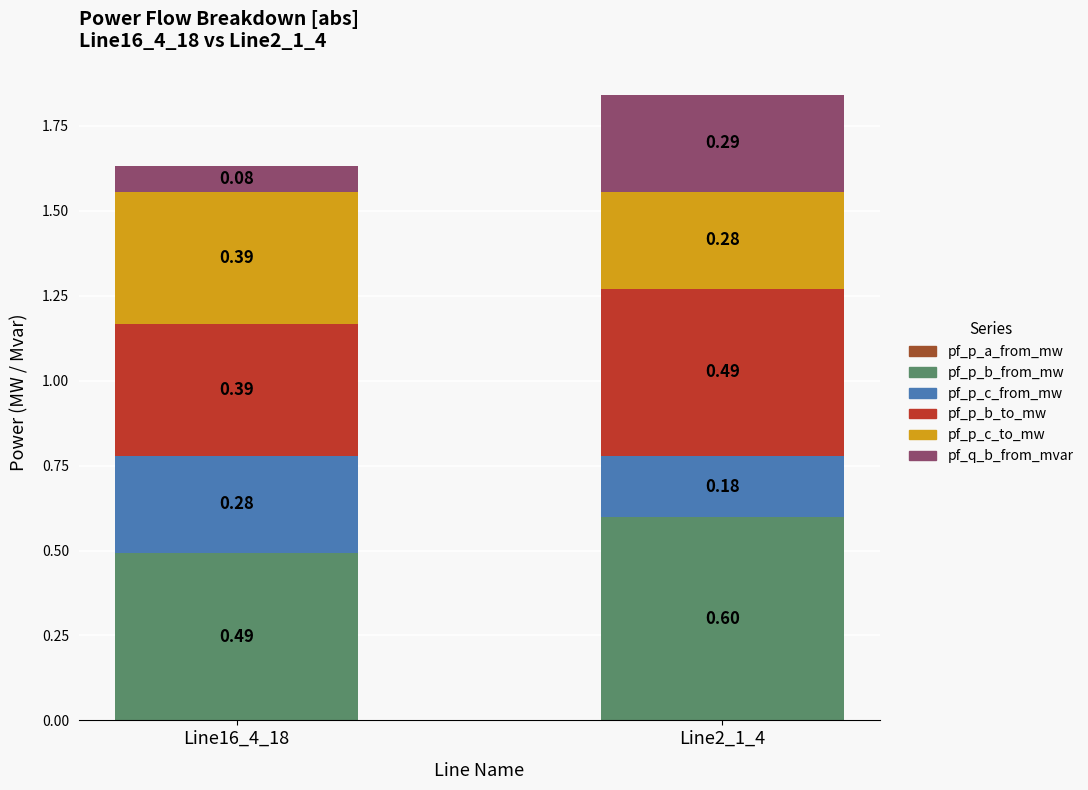

At which category is the sum across all series the highest?

Line2_1_4